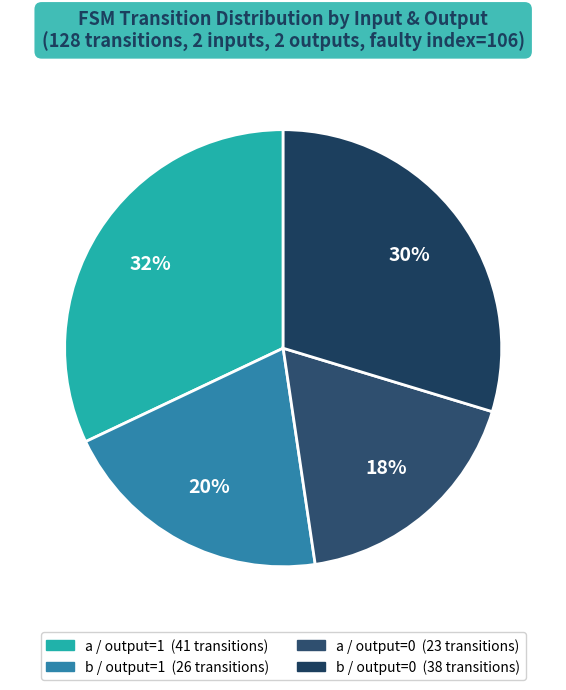

How many segments does this pie chart have?

4